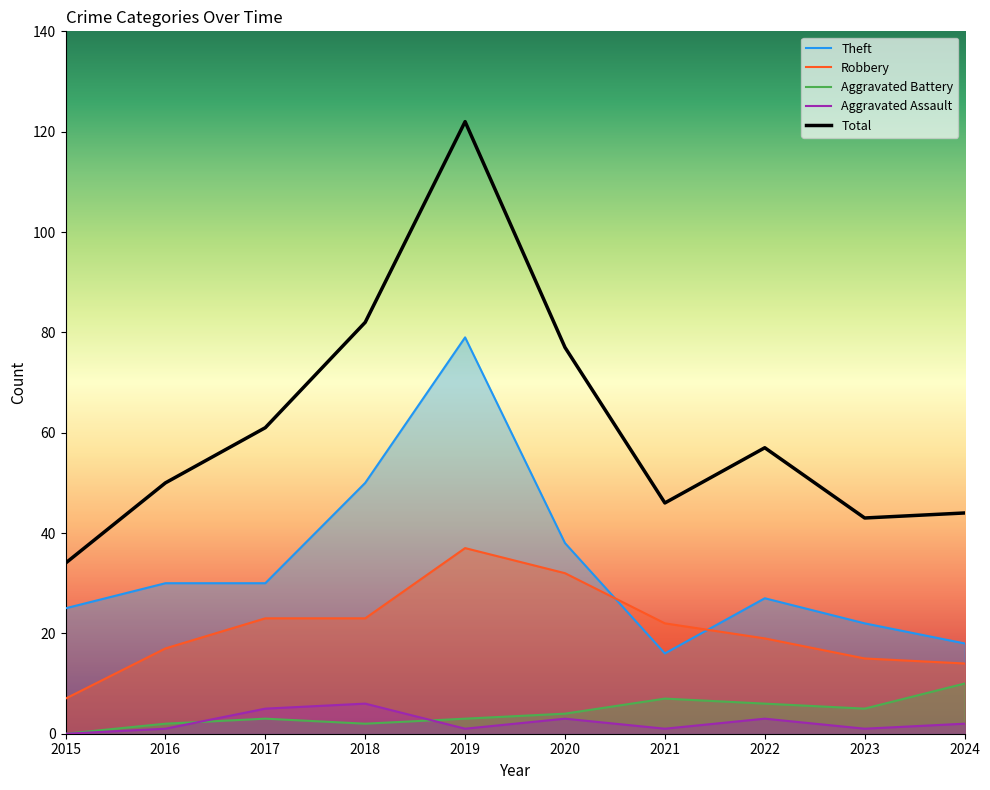

What is the value of the Total point at the 2nd from the left?

50